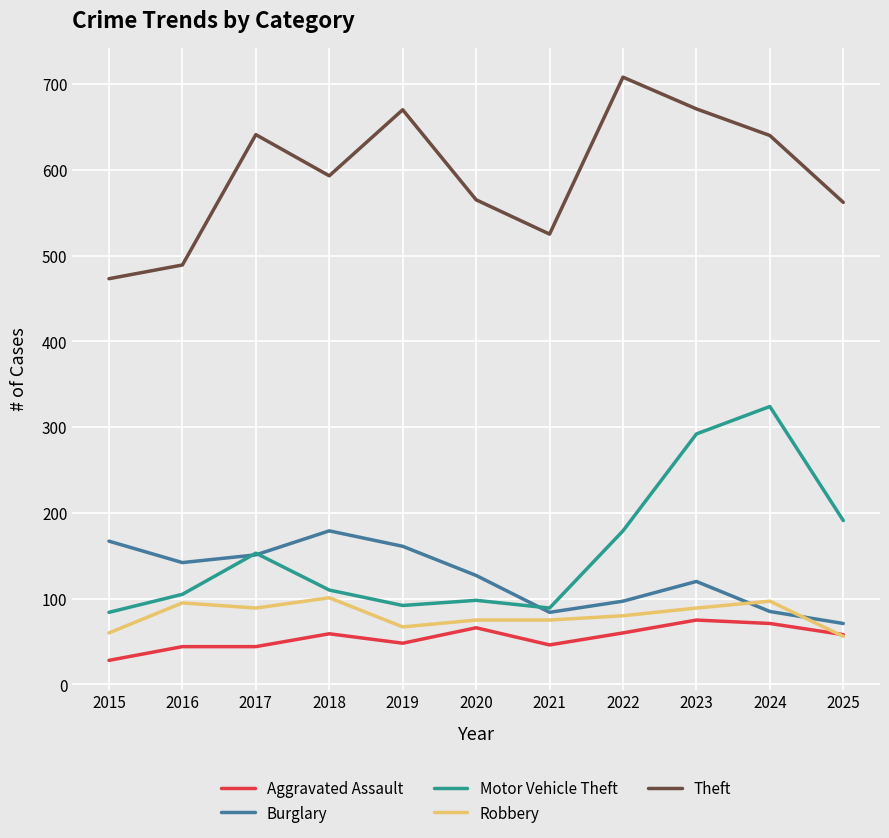

What is the maximum value shown in the chart?

708